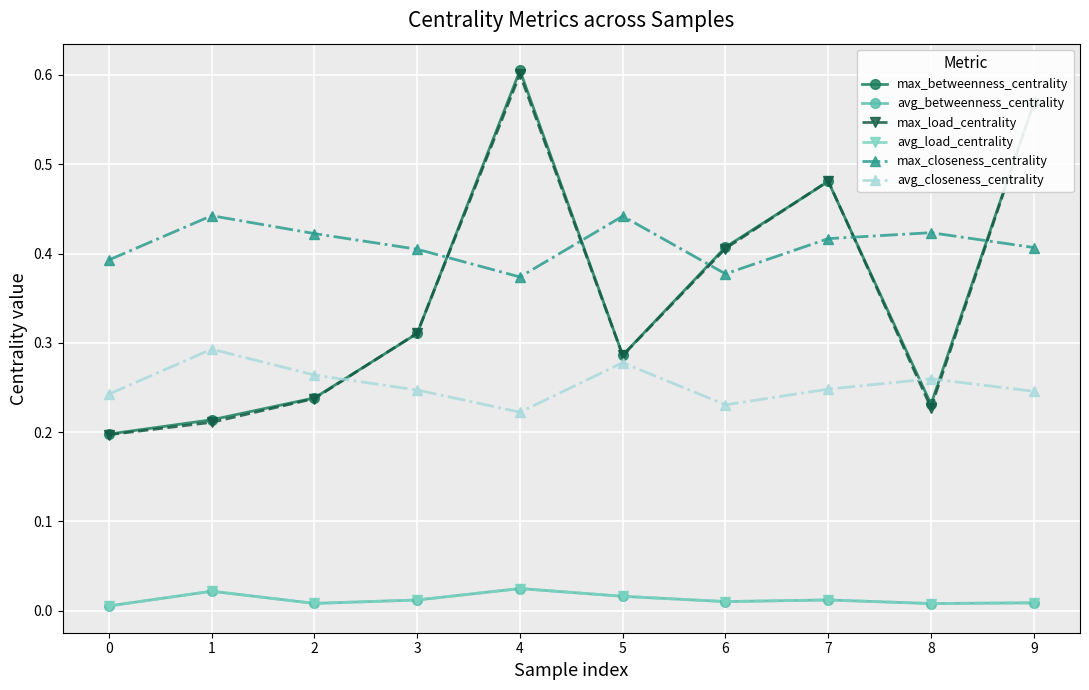

What is the sum of all max_closeness_centrality values?

4.1